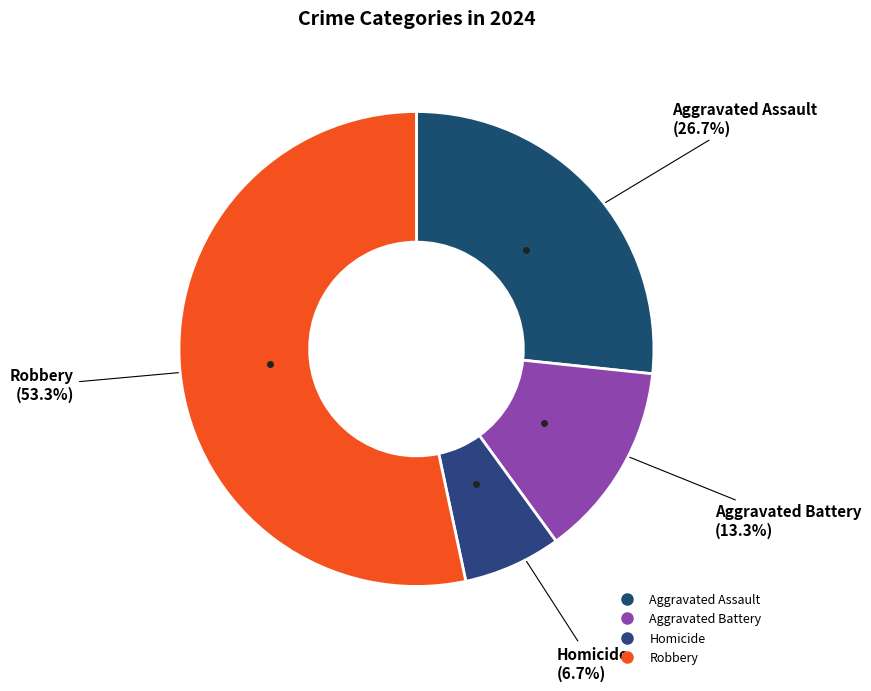

Is there a majority slice in this chart?

Yes